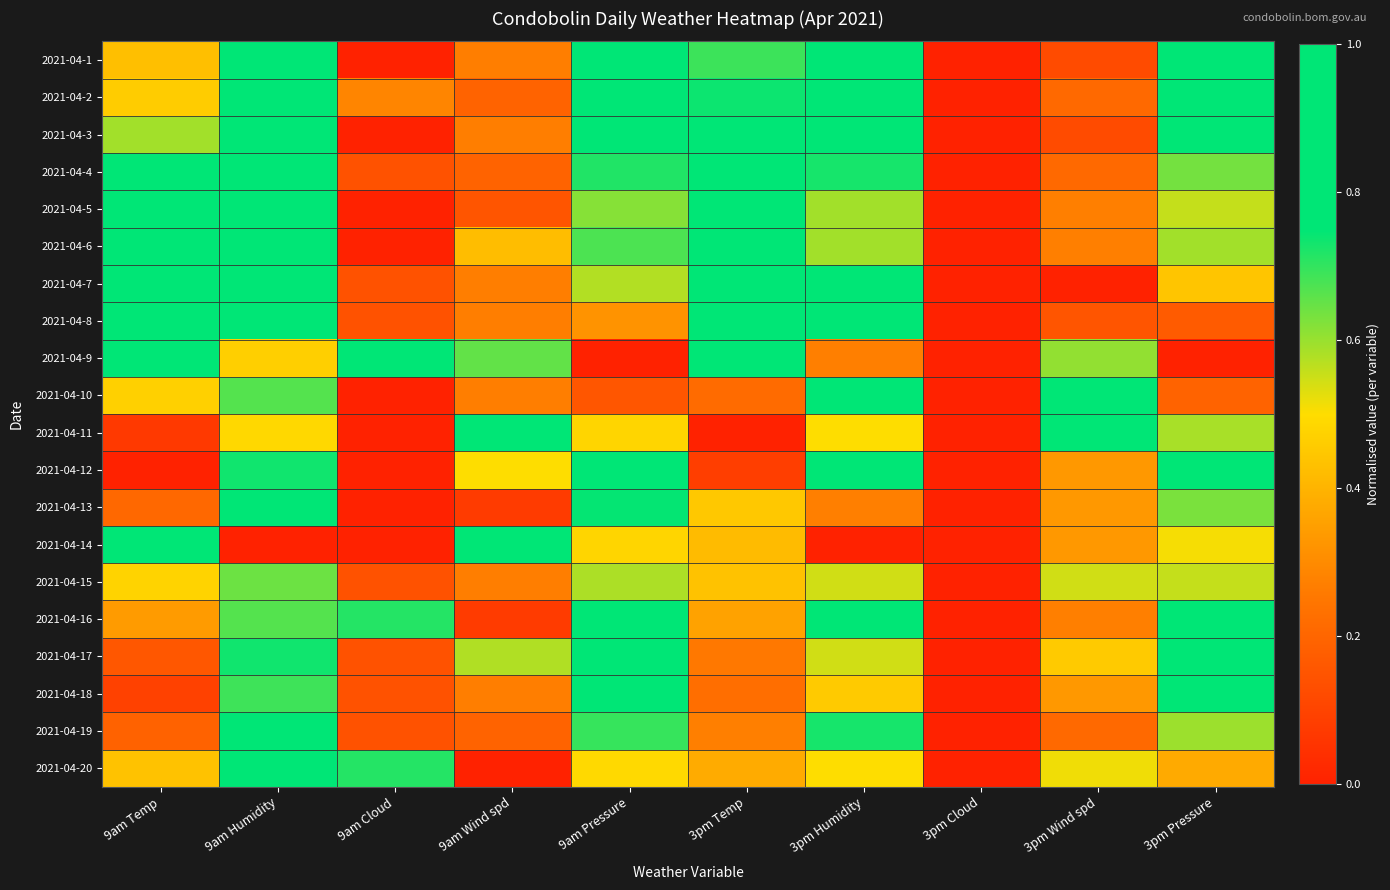

Which has a higher value, 3pm Pressure or 3pm Cloud?

3pm Pressure